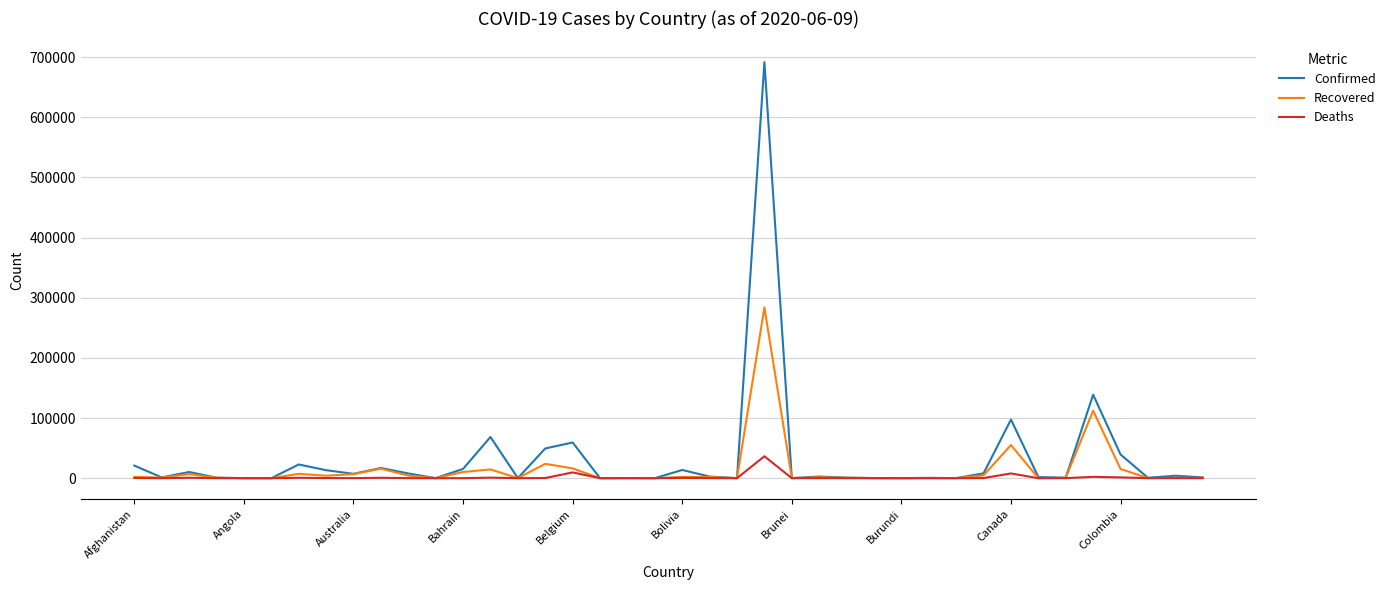

What is the highest value of the Recovered series?

283952